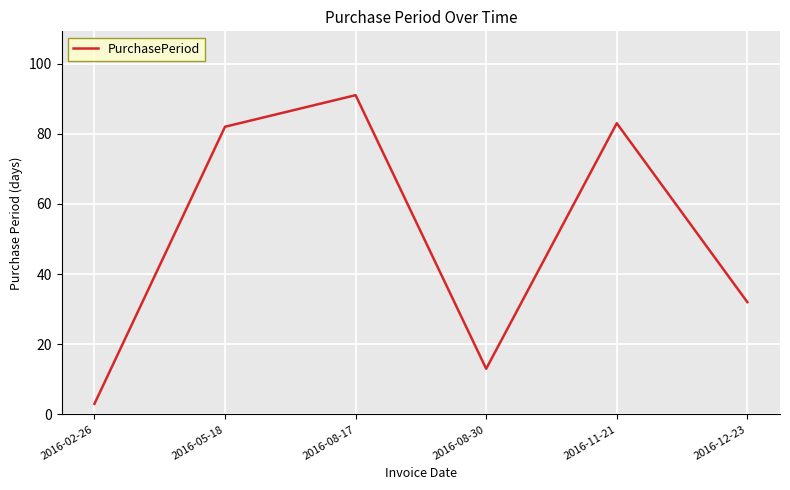

Which label corresponds to the largest value in the chart?

2016-08-17